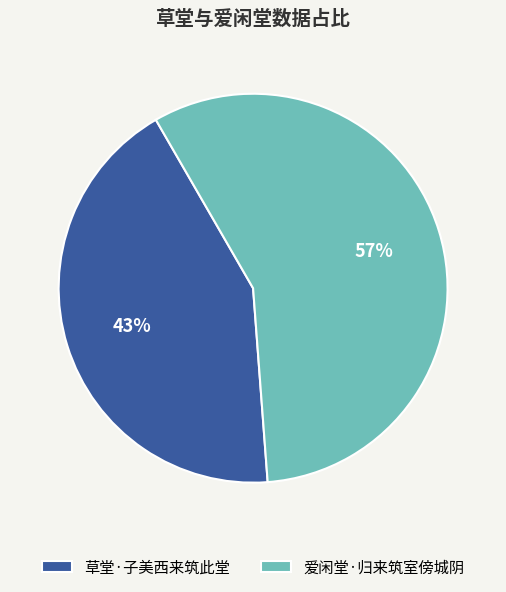

Count the number of slices in the pie.

2